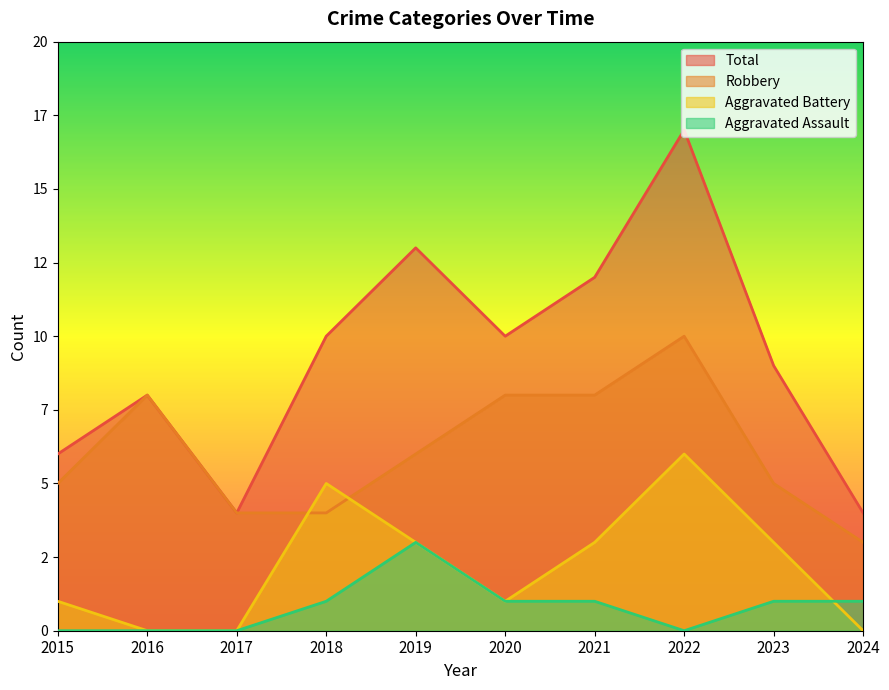

True or false: Robbery has a value of 6 at 2019.

True